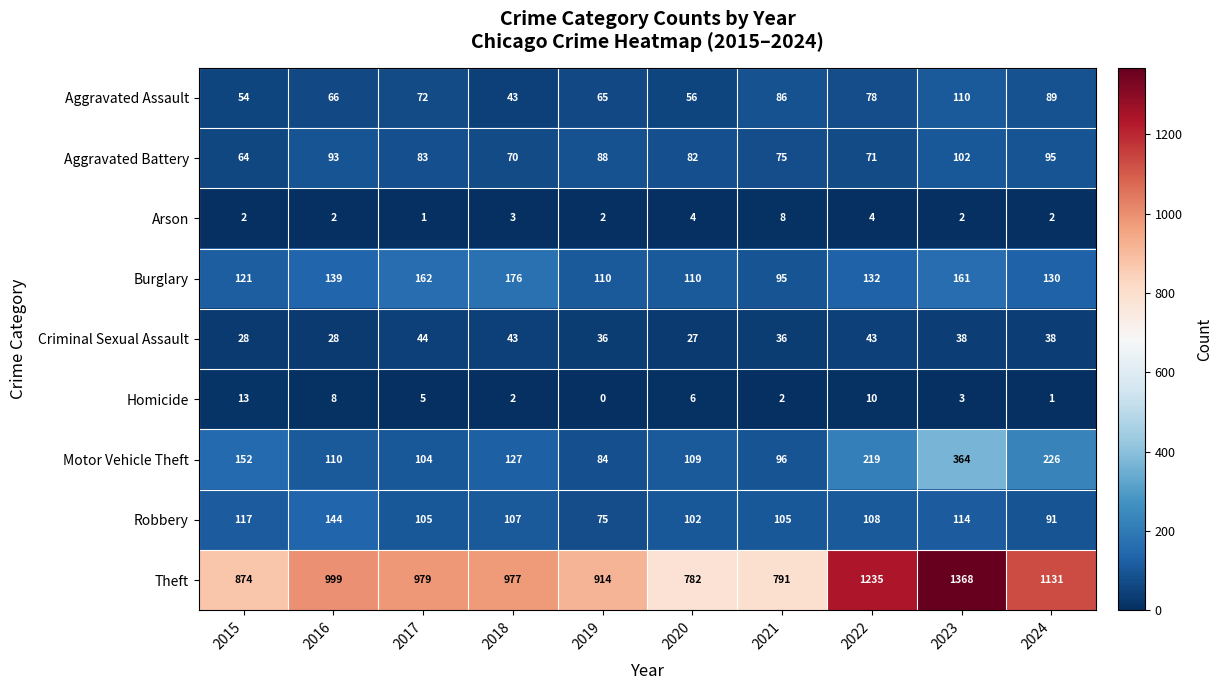

Rank the series at 2022 from highest to lowest value.

Theft, Motor Vehicle Theft, Burglary, Robbery, Aggravated Assault, Aggravated Battery, Criminal Sexual Assault, Homicide, Arson